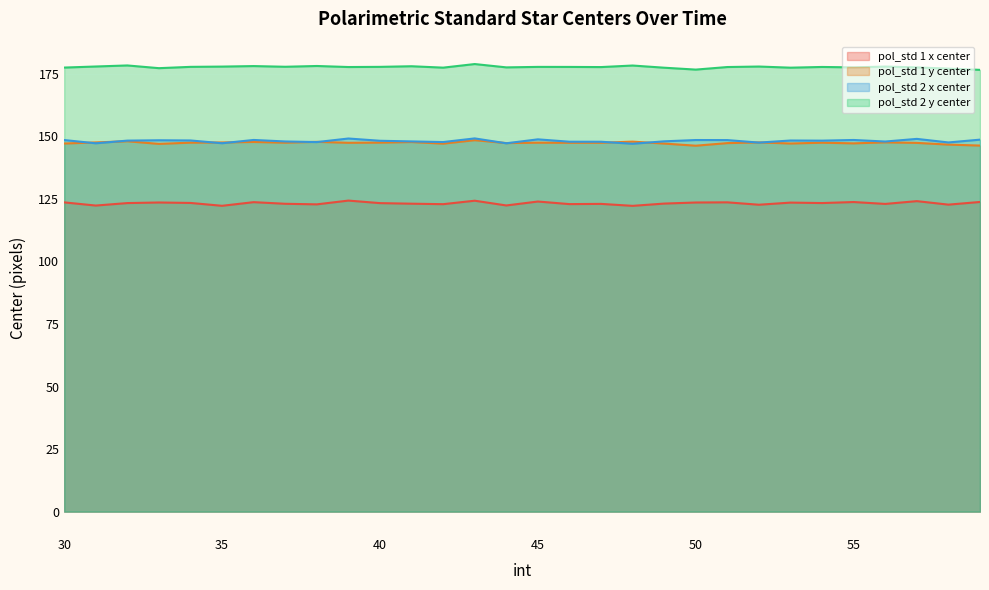

Which category has the highest value in the pol_std 1 x center series?

39